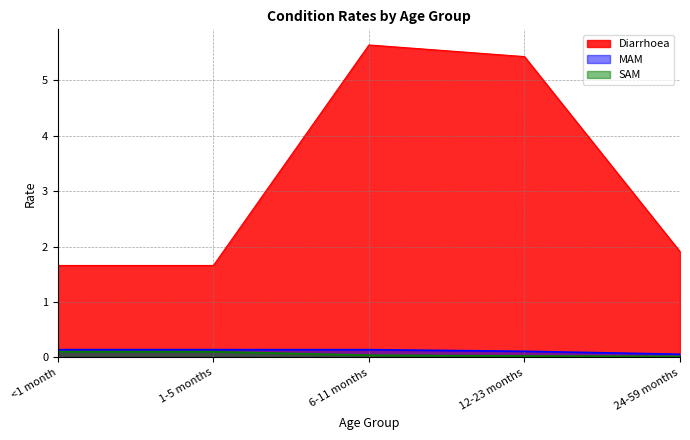

True or false: Diarrhoea has a value of 1.7 at 1-5 months.

True